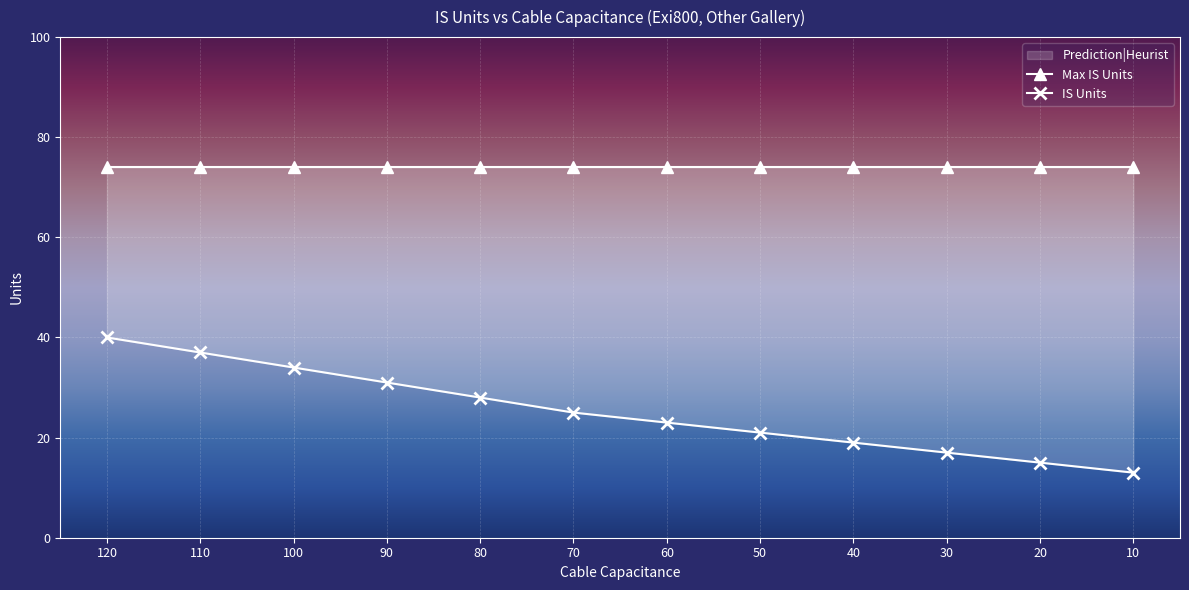

What is the value of the 12th point from the left?

13